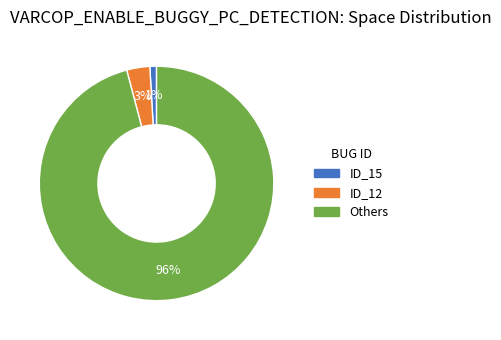

Between Others and ID_12, which is larger?

Others